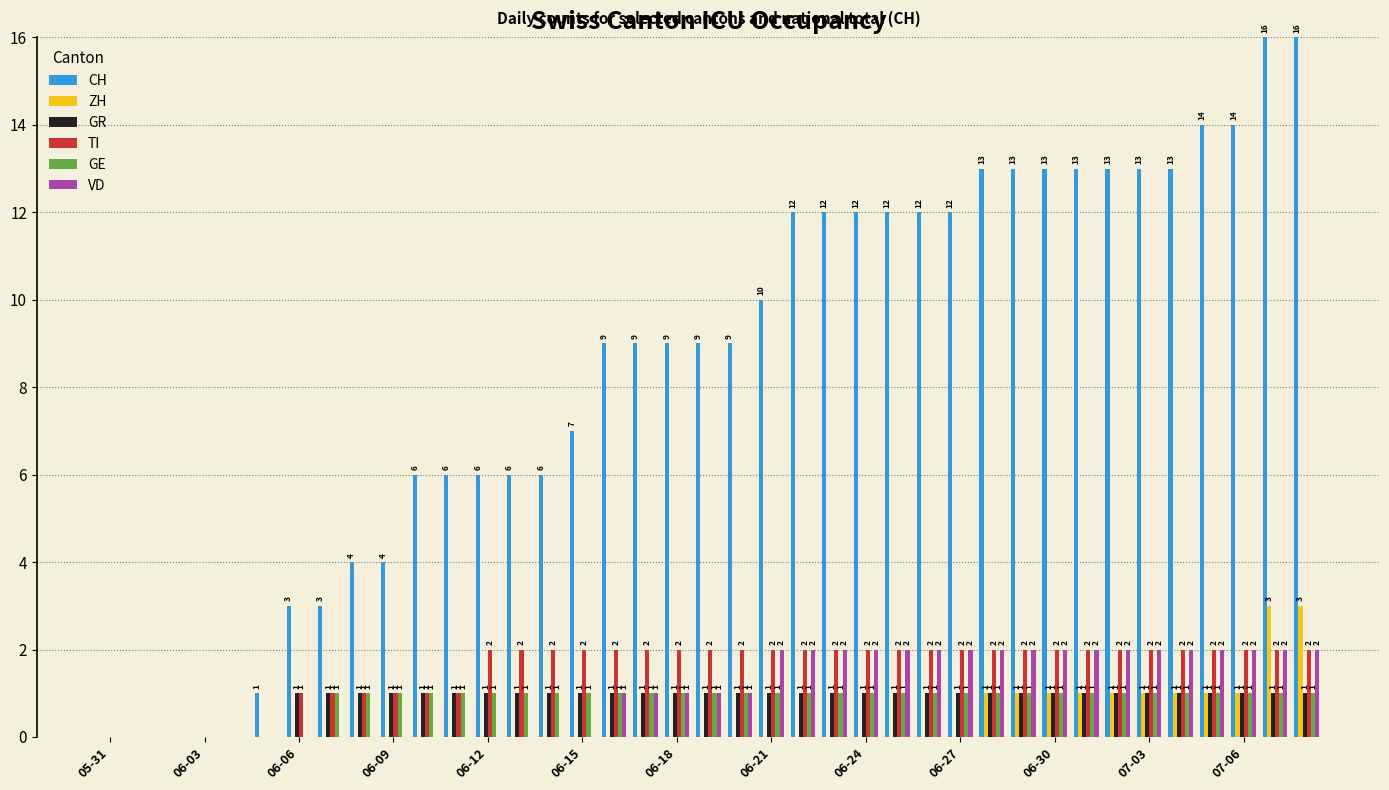

What are all the series names shown in the legend?

CH, ZH, GR, TI, GE, VD